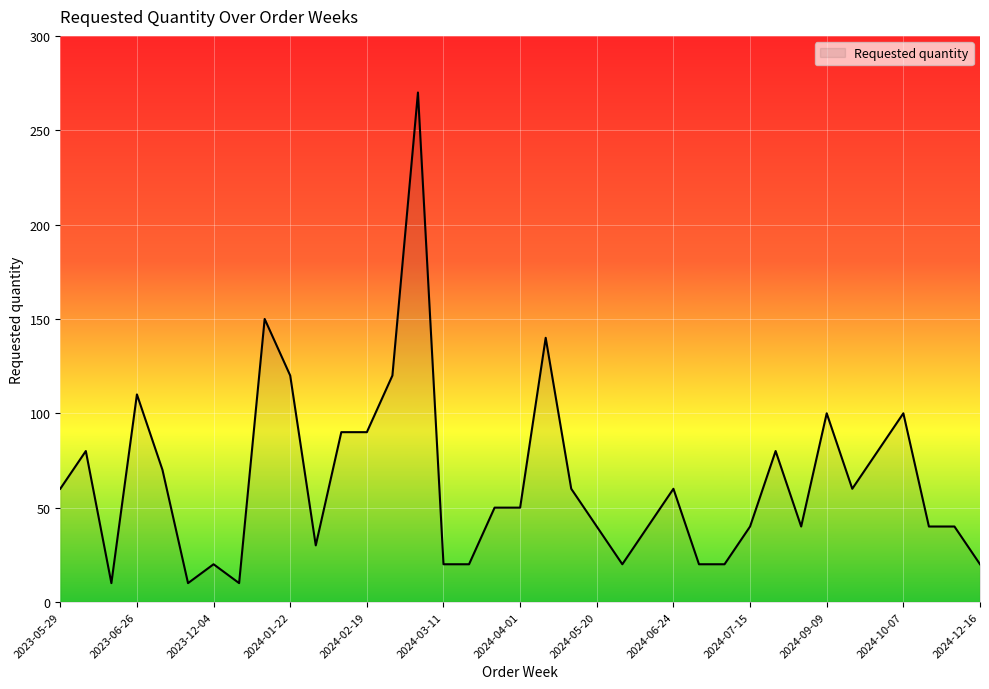

What is the maximum value shown in the chart?

270